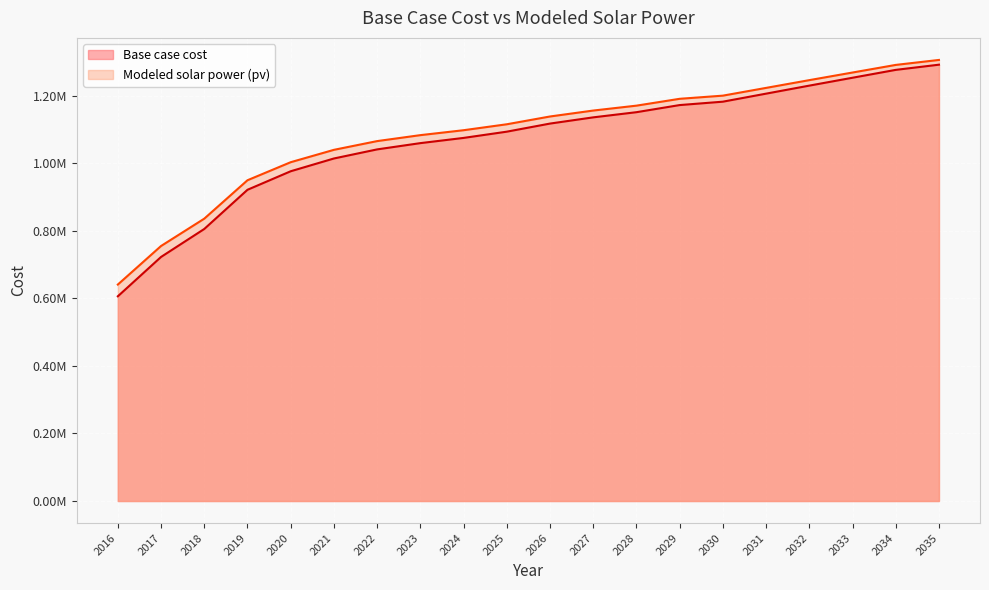

Does the chart display data point markers on the line(s)?

No